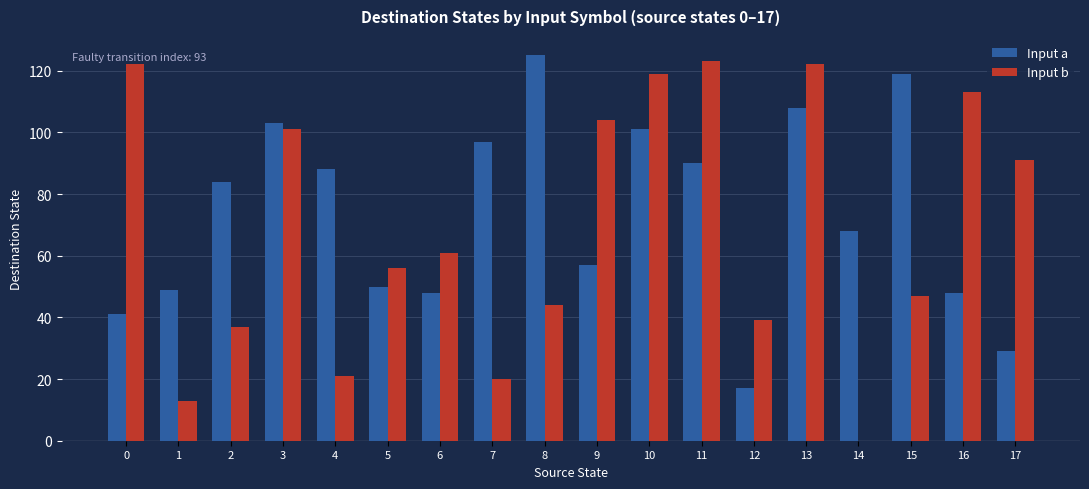

What are all the series names shown in the legend?

Input a, Input b